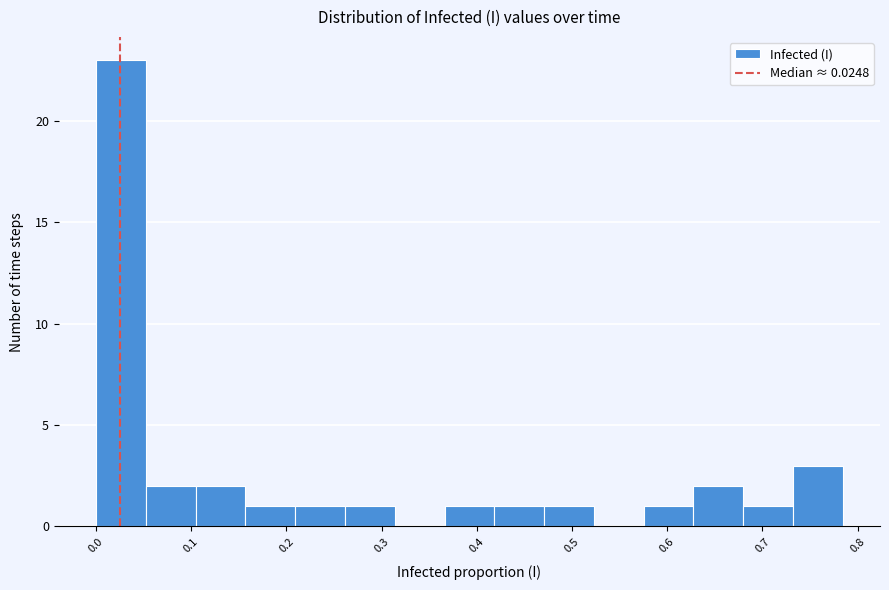

Which range on the x-axis has the tallest bar?

0.00 to 0.05